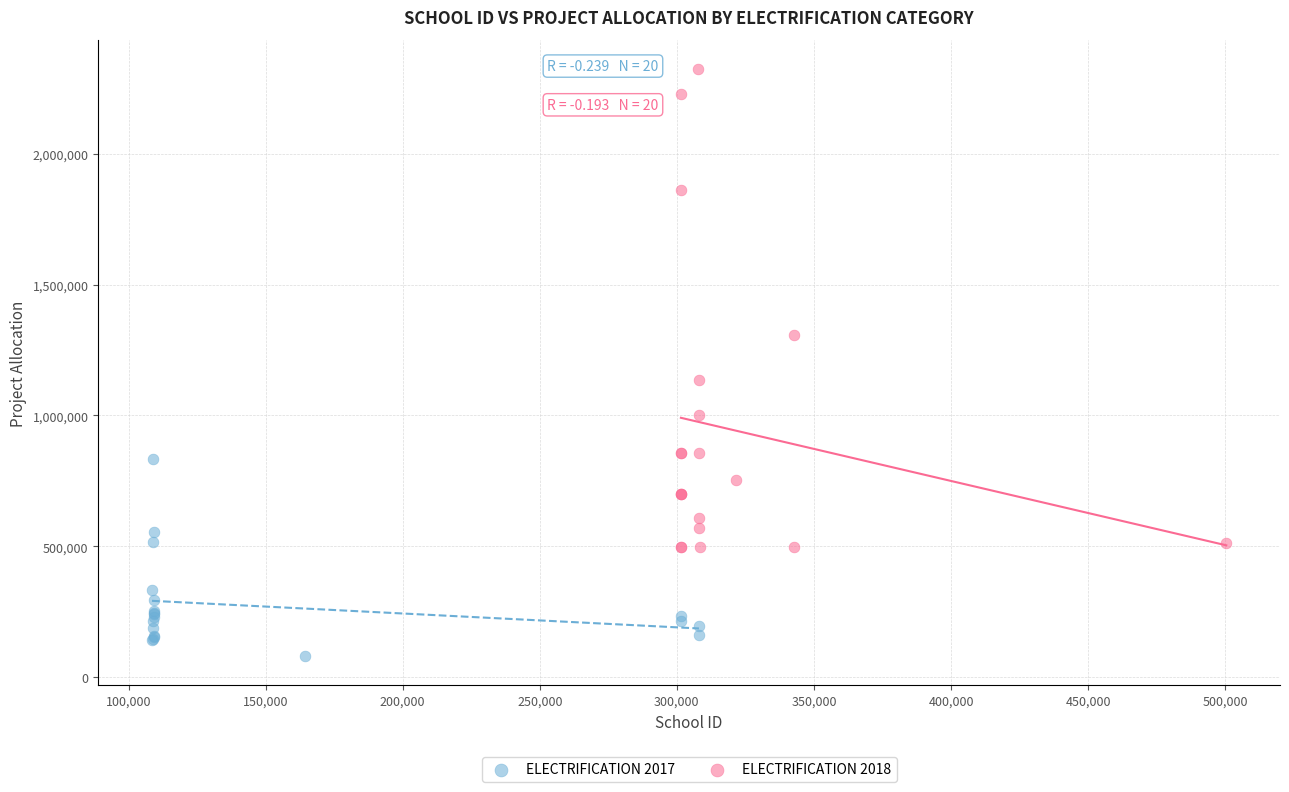

Which series has the largest Y range (max minus min)?

ELECTRIFICATION 2018